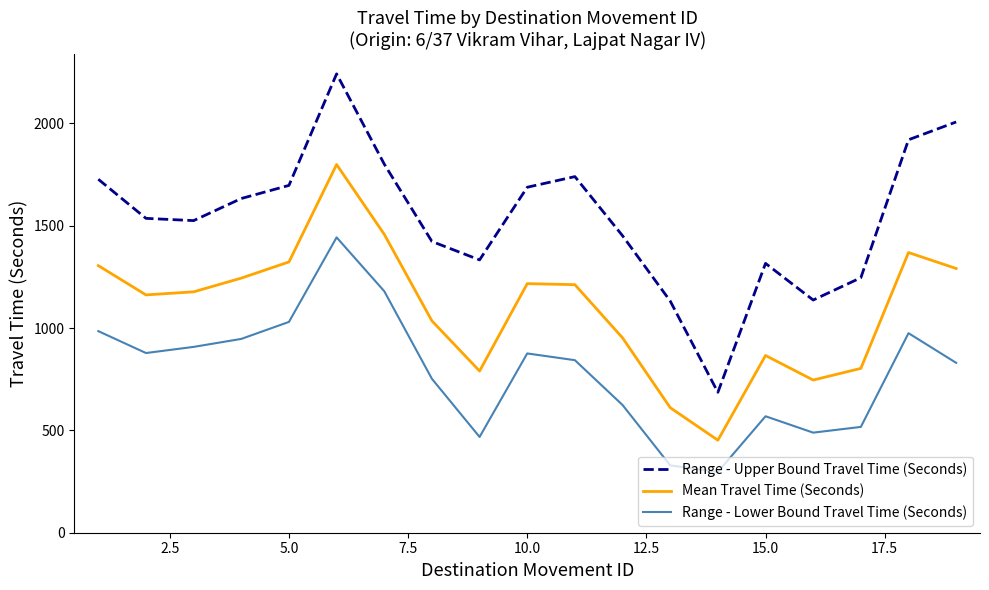

Which series has the widest spread of values?

Range - Upper Bound Travel Time (Seconds)